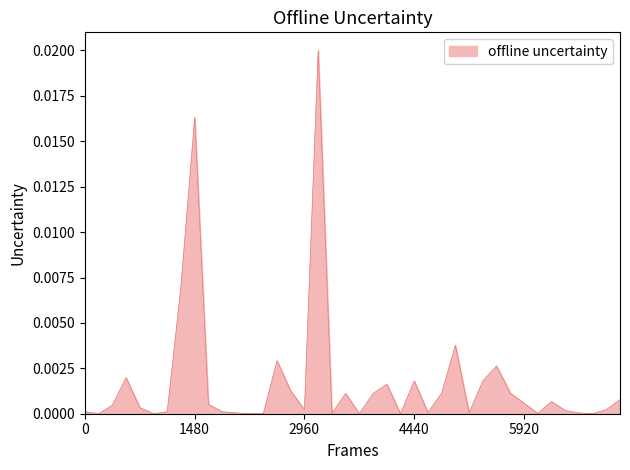

Is this an area chart (filled region under the line)?

Yes